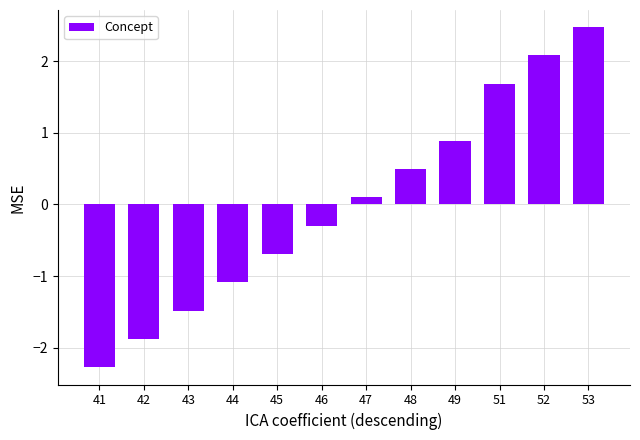

Rank the categories by value from lowest to highest.

41, 42, 43, 44, 45, 46, 47, 48, 49, 51, 52, 53